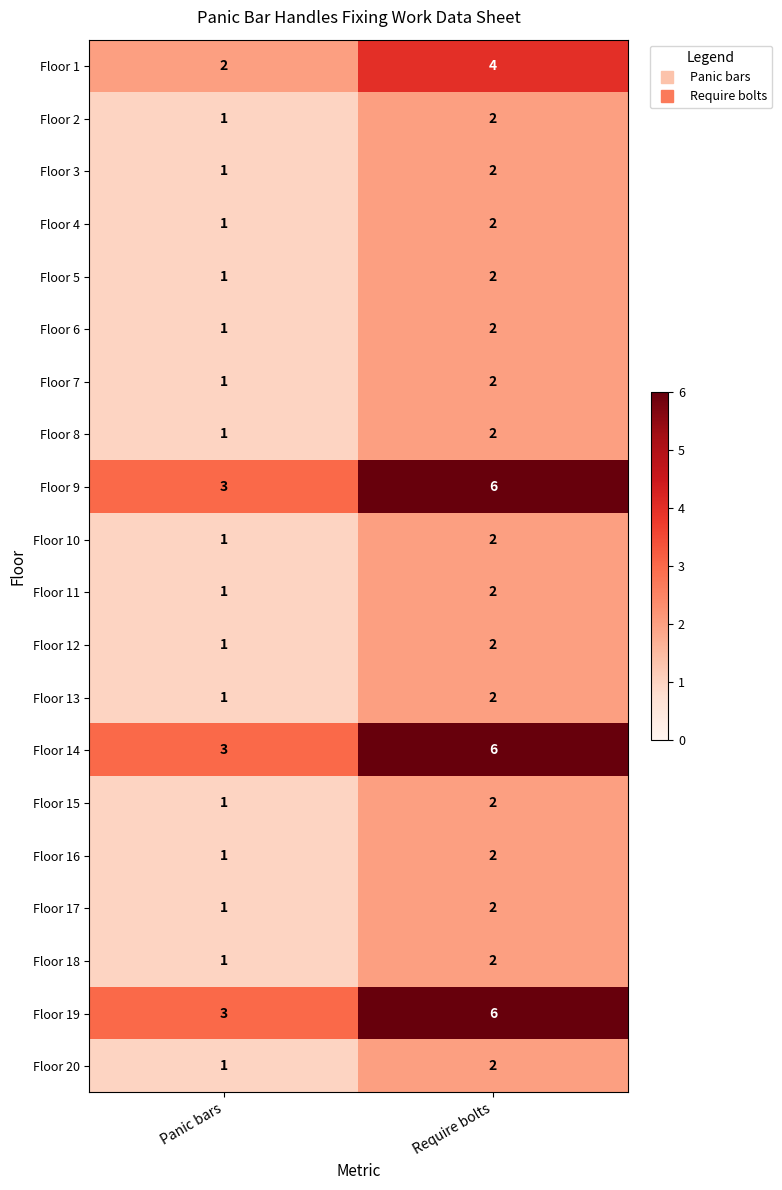

At which category is the sum across all series the highest?

Require bolts